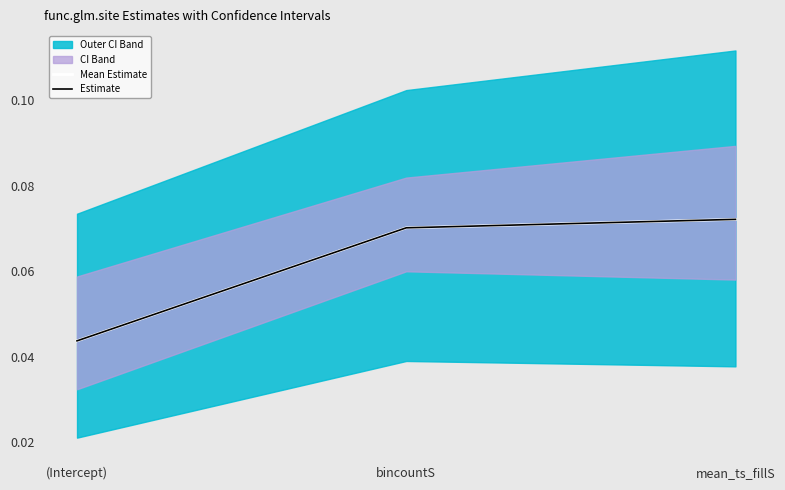

At how many categories does at least one series exceed 0?

3